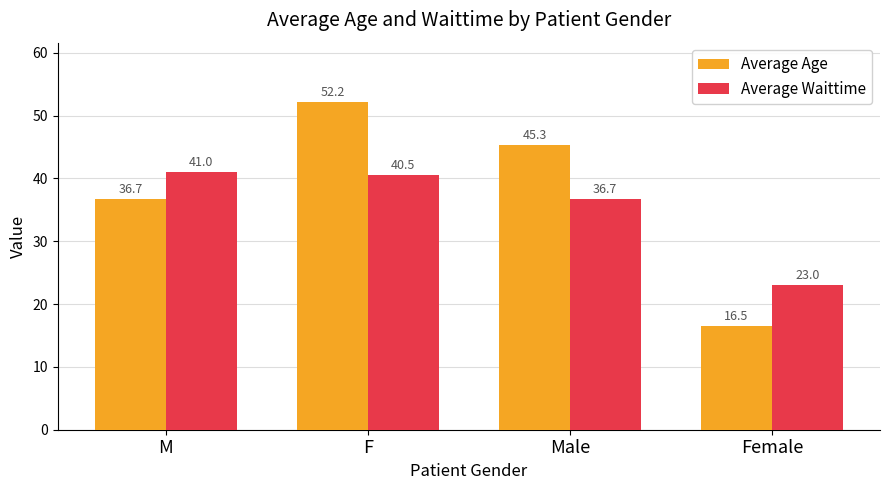

Between F and Male, which series saw the biggest shift?

Average Age